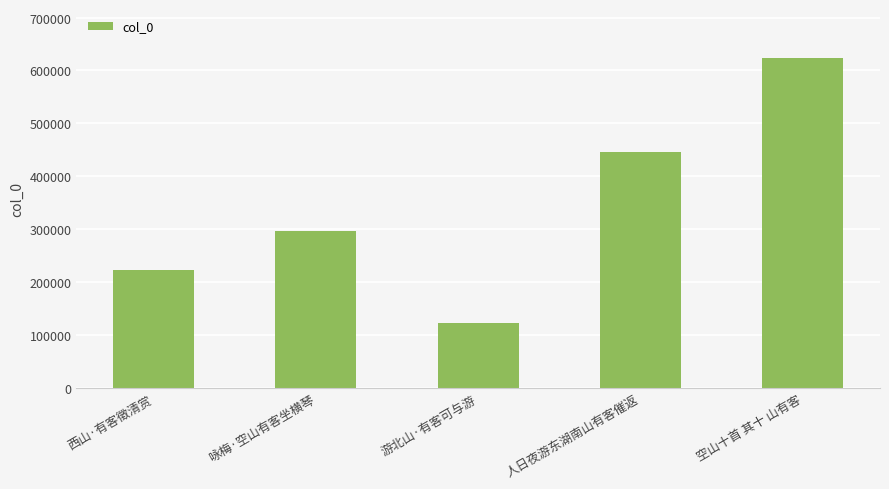

What is the ratio of the value at 咏梅·空山有客坐横琴 to the value at 空山十首 其十 山有客?

0.5